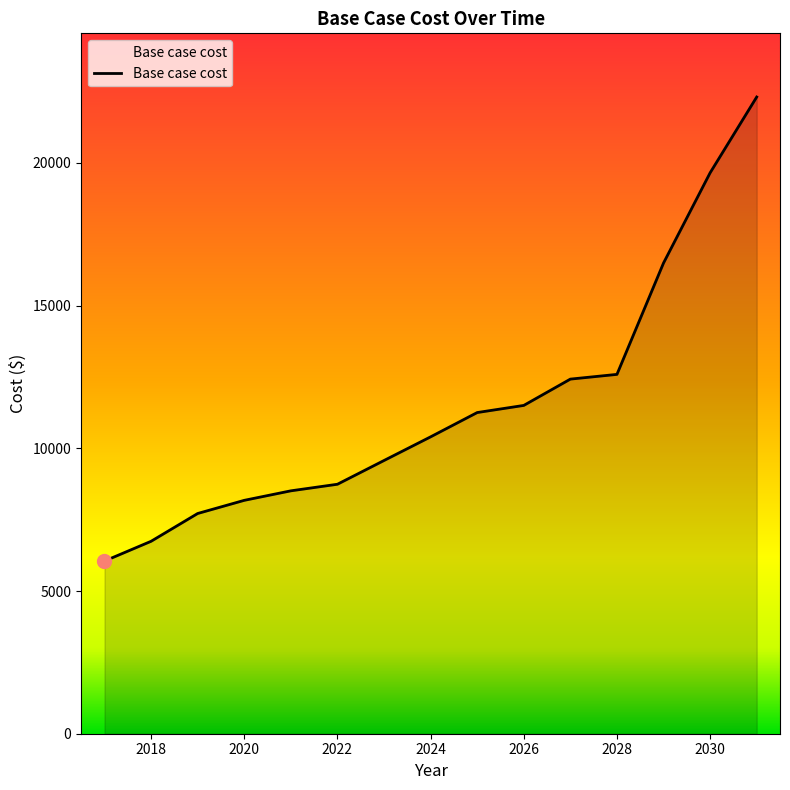

What is the minimum value shown in the chart?

6051.4